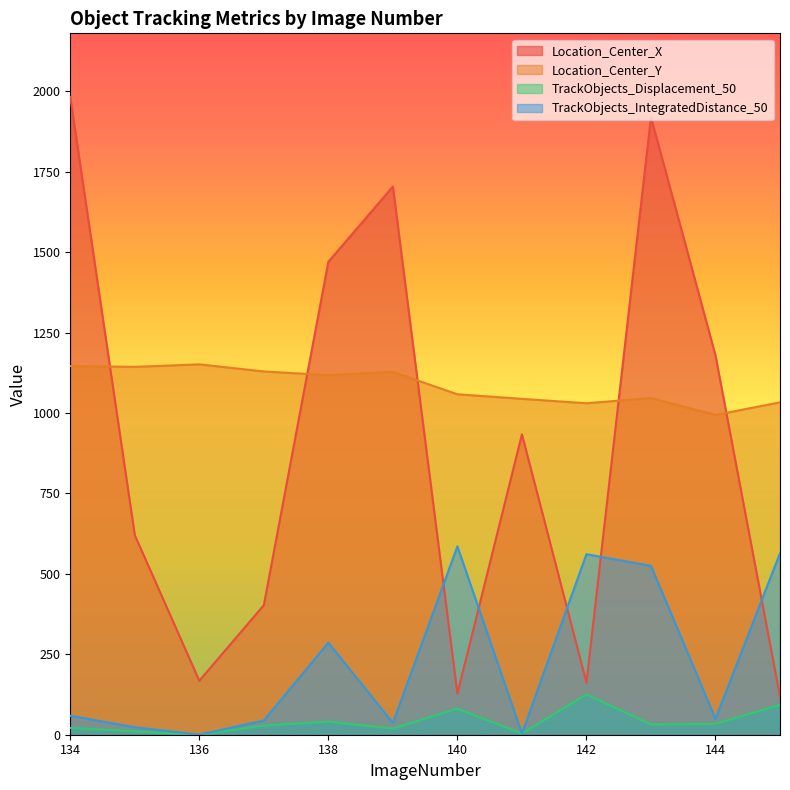

Which series changed the most between 137 and 145?

TrackObjects_IntegratedDistance_50